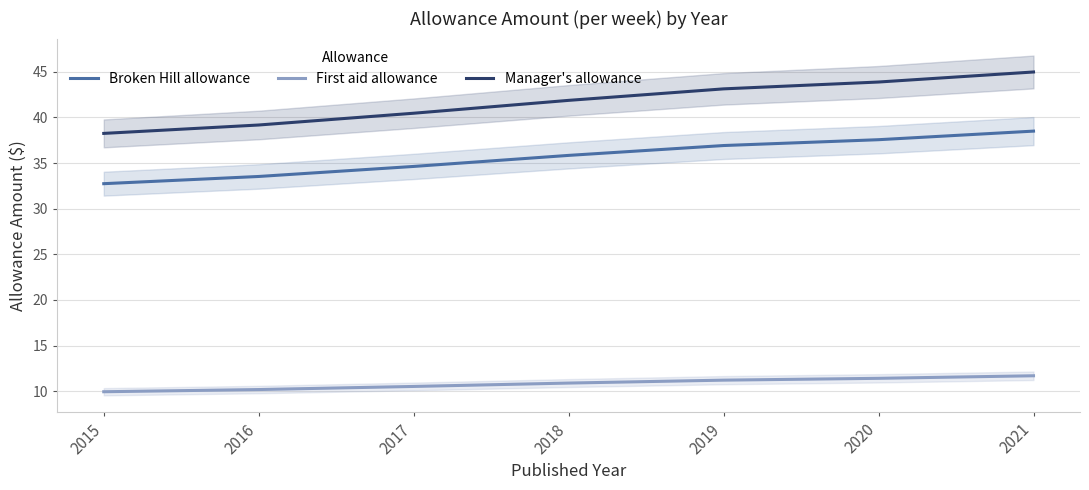

Rank the series at 2015 from lowest to highest value.

First aid allowance, Broken Hill allowance, Manager's allowance